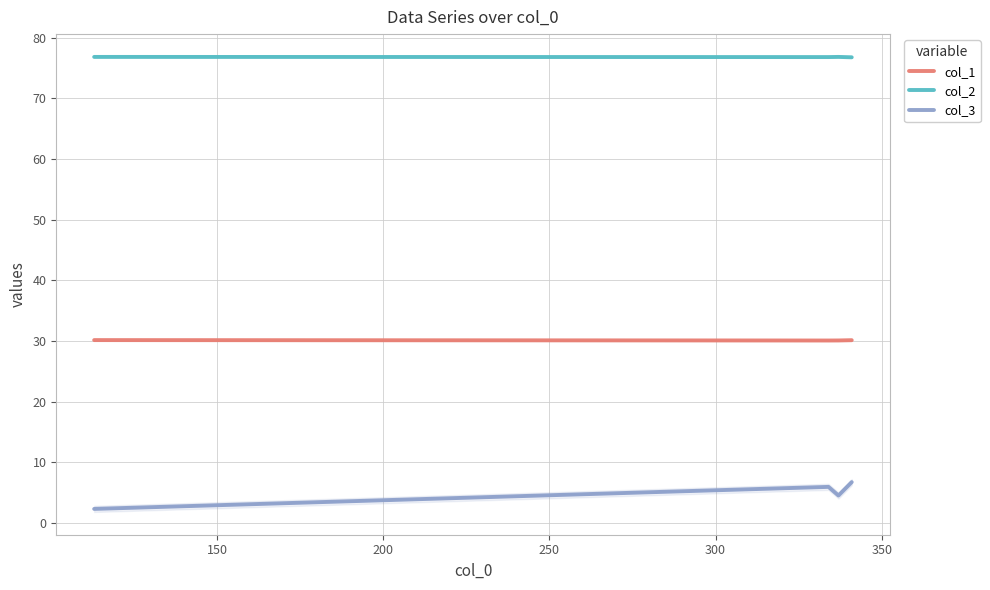

What is the highest value of the col_1 series?

30.2